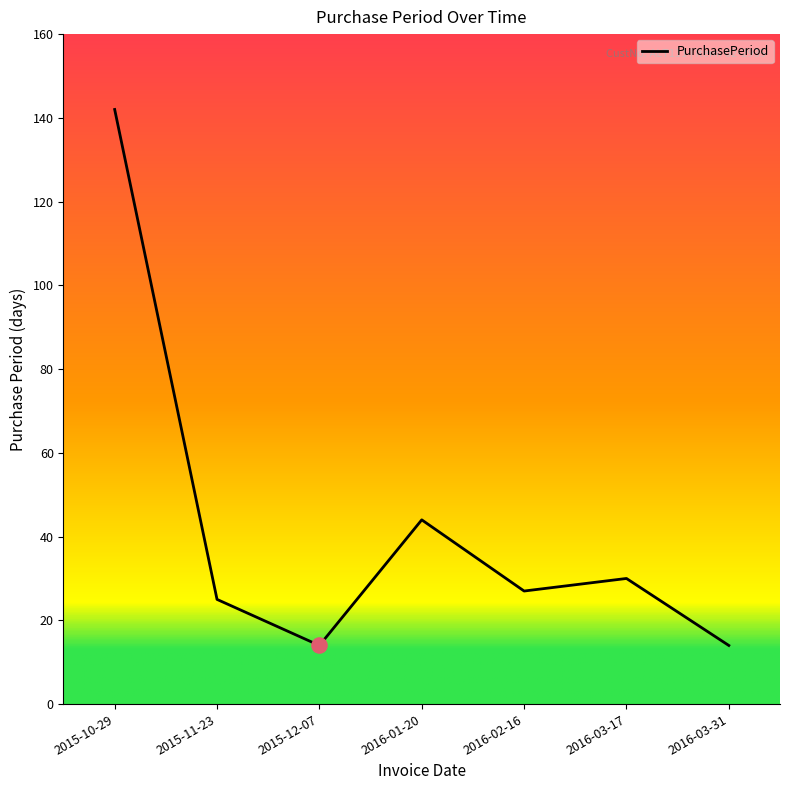

Which has a higher value, 2016-03-31 or 2016-01-20?

2016-01-20